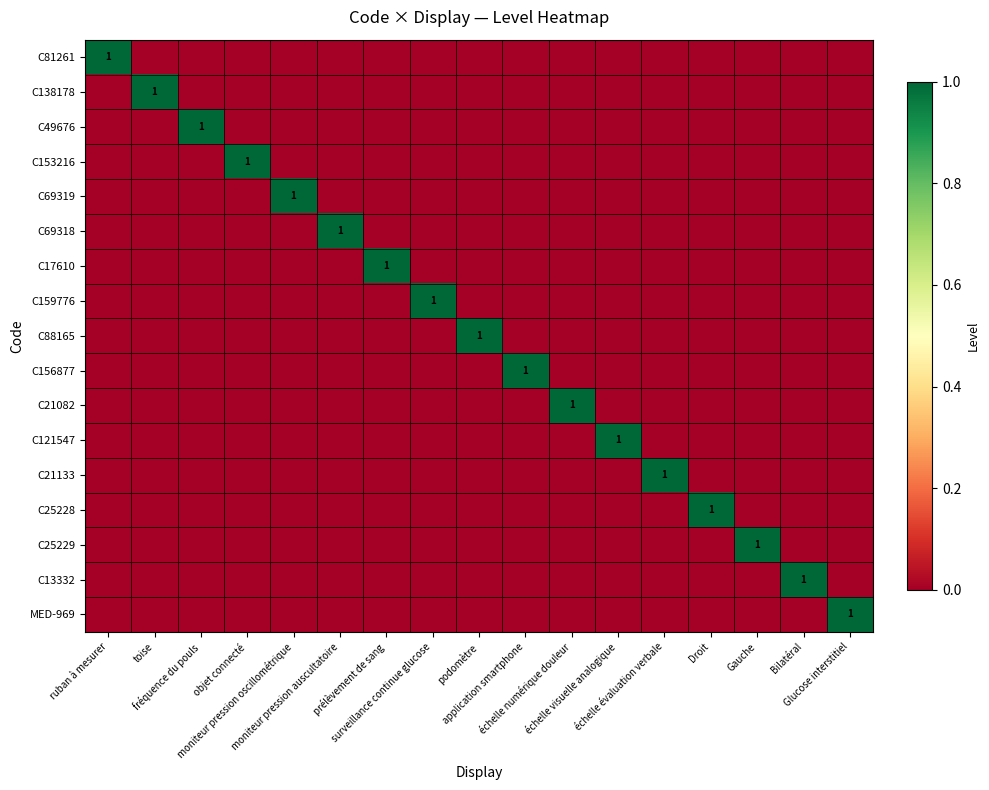

What is the total value across all series at application smartphone?

1